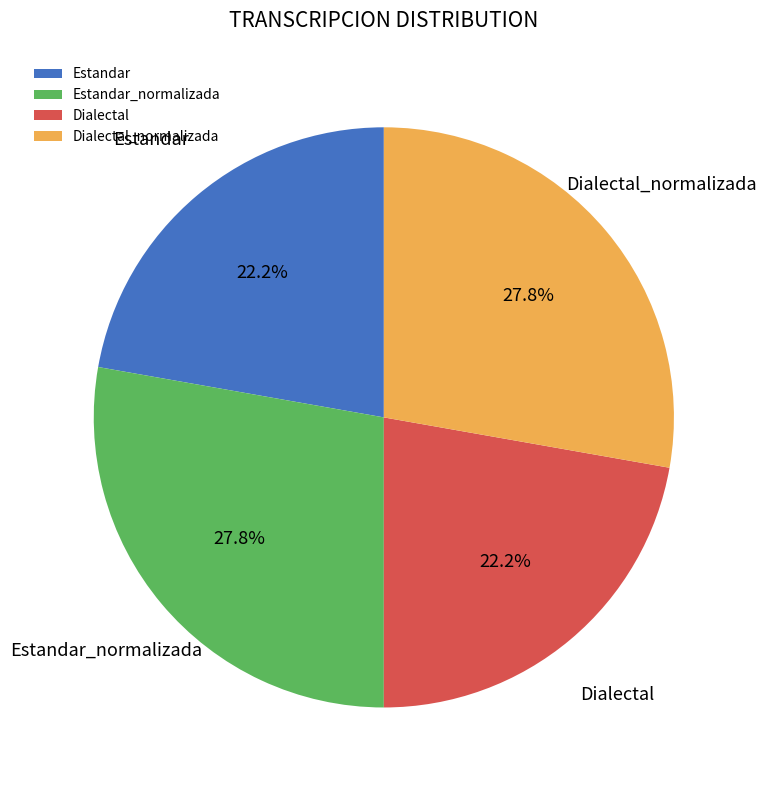

What percentage is the Estandar slice, to the nearest percent?

22%